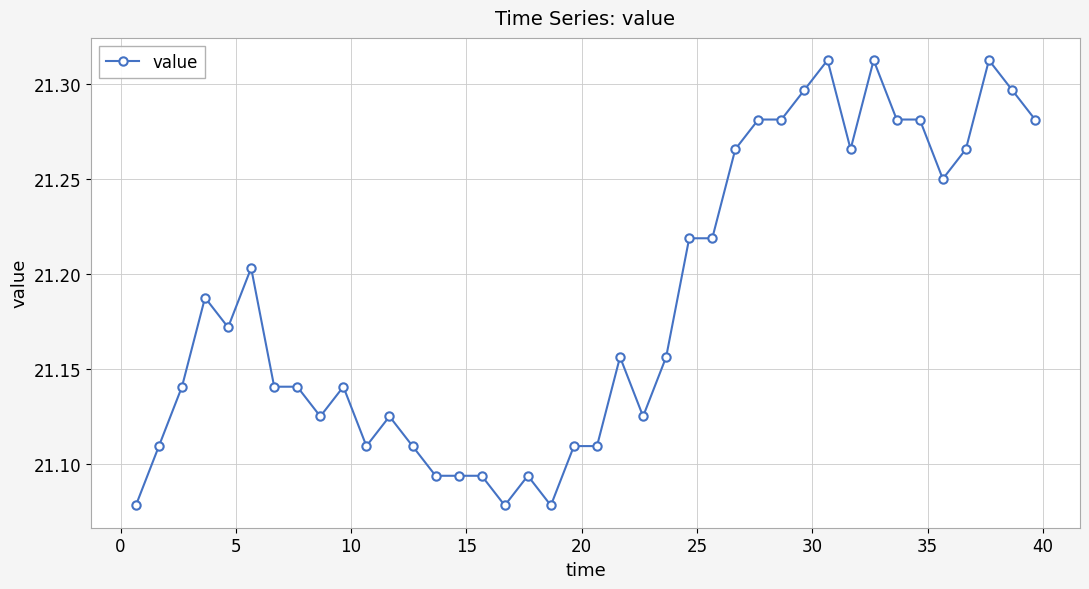

How many values are between 21 and 22?

40